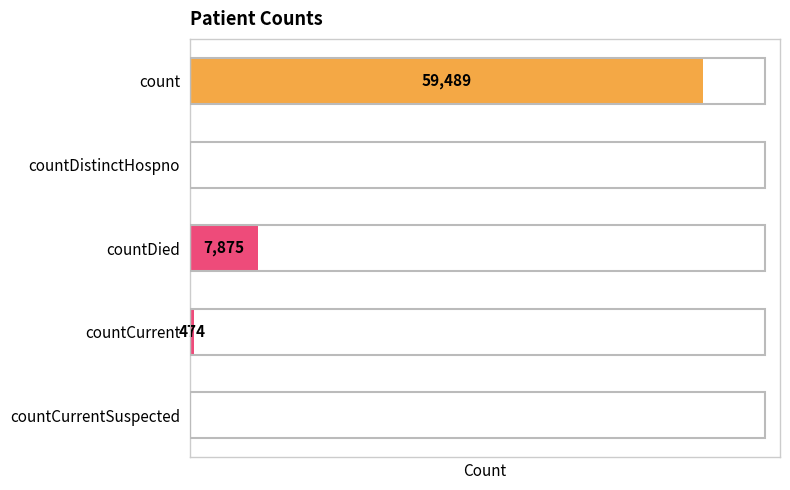

Where is the data nearest to the value 29744?

countDied